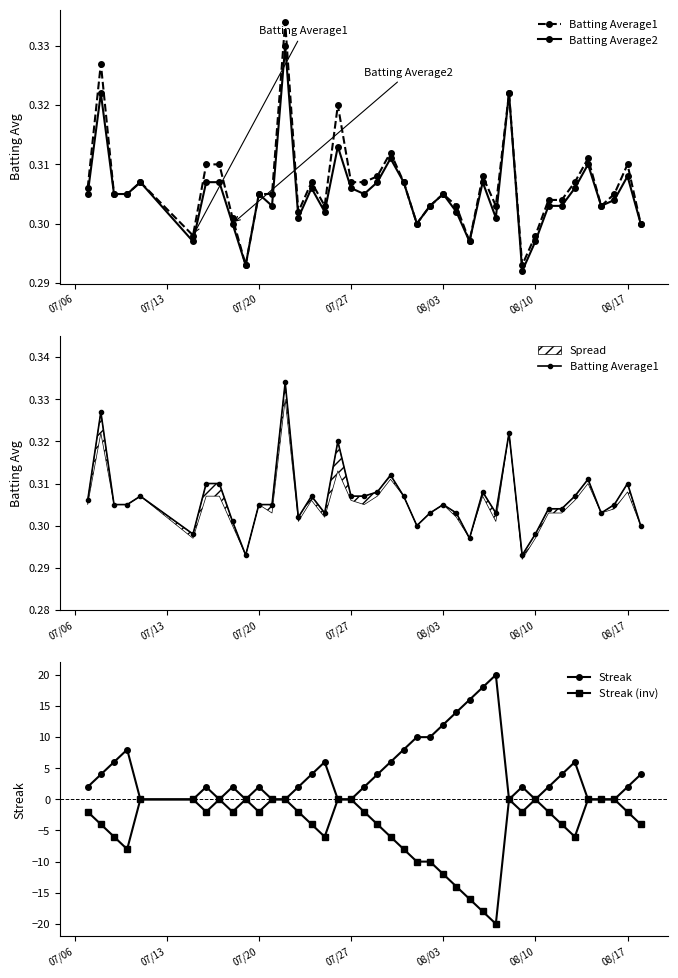

List the series in order of their peak value, lowest first.

Streak (inv), Batting Average2, Batting Average1, Streak